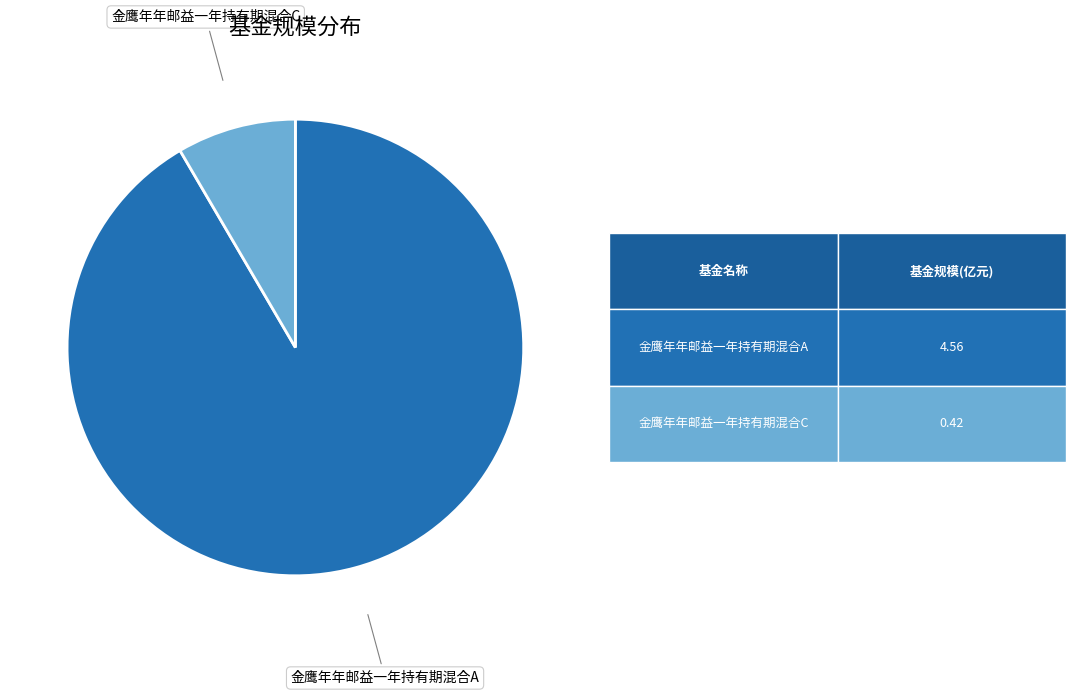

Which has a higher value, 金鹰年年邮益一年持有期混合C or 金鹰年年邮益一年持有期混合A?

金鹰年年邮益一年持有期混合A